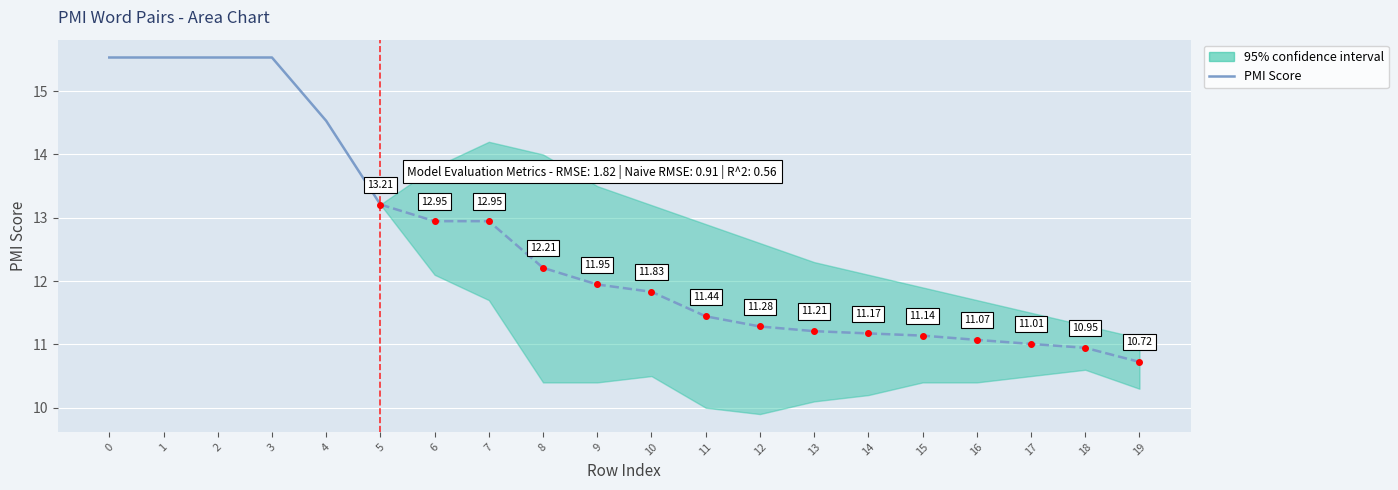

Is this an area chart (filled region under the line)?

No